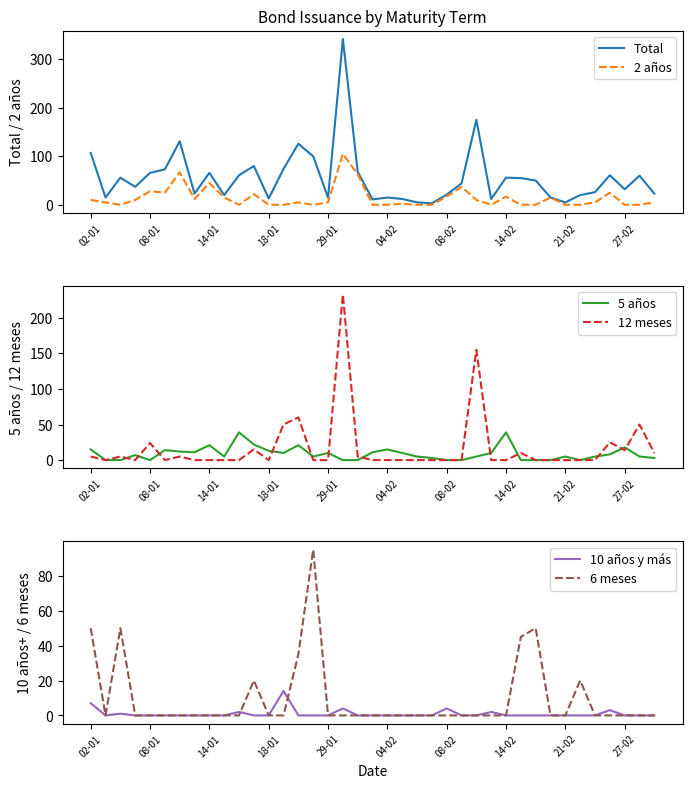

What are all the series names shown in the legend?

Total, 2 años, 5 años, 12 meses, 10 años y más, 6 meses